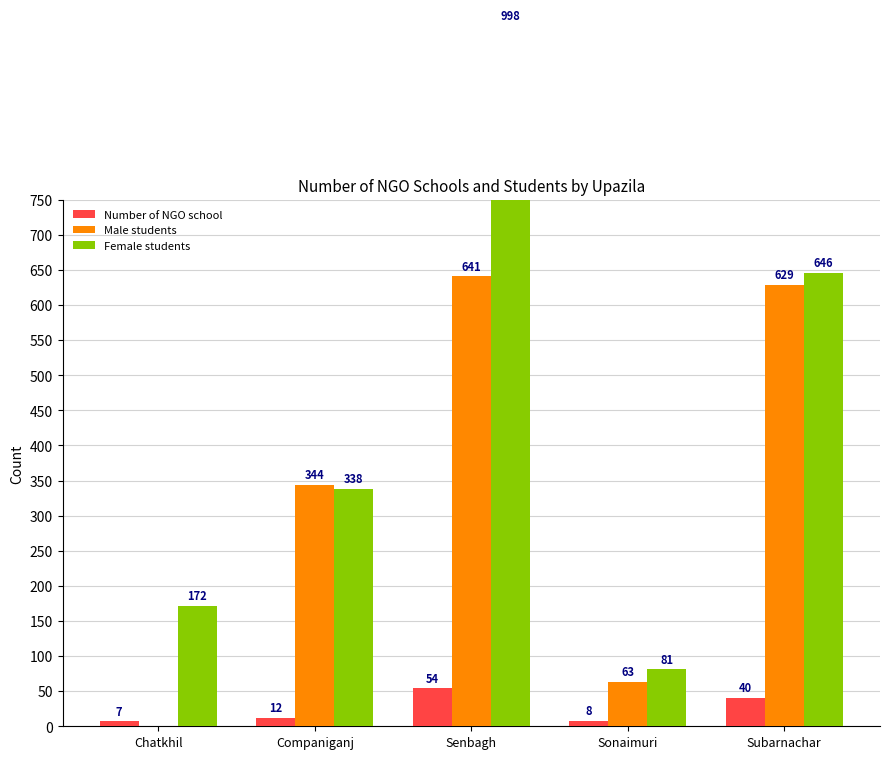

What is the difference between the highest and lowest values at Subarnachar?

606